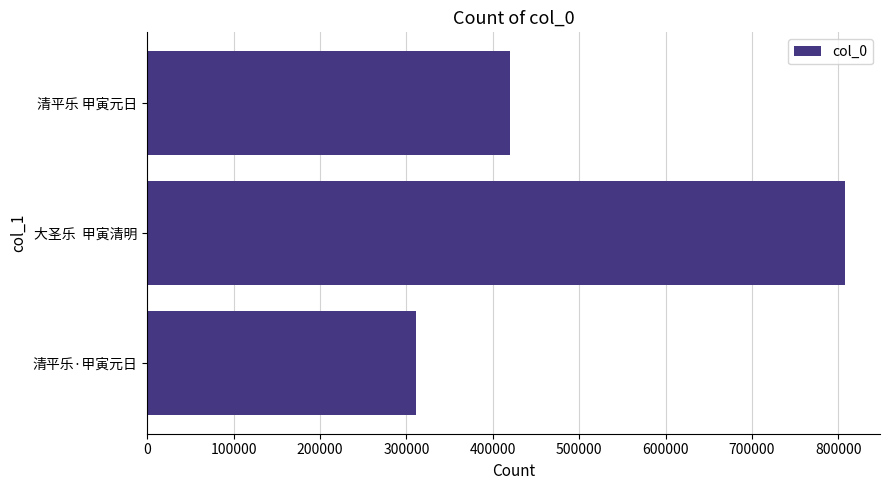

List the labels in order of value, largest first.

大圣乐  甲寅清明, 清平乐 甲寅元日, 清平乐·甲寅元日